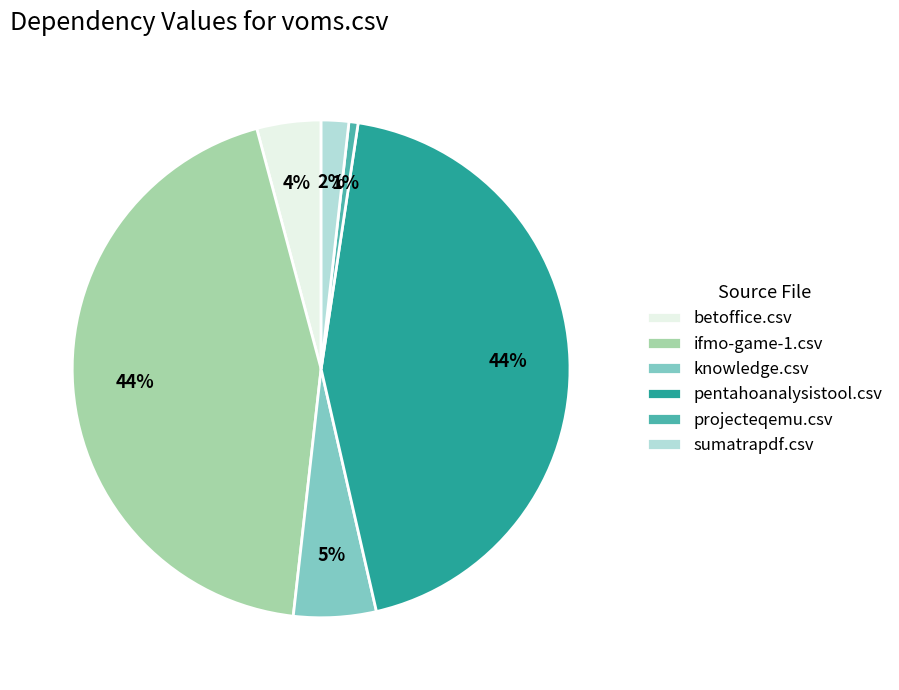

Count the number of slices in the pie.

6